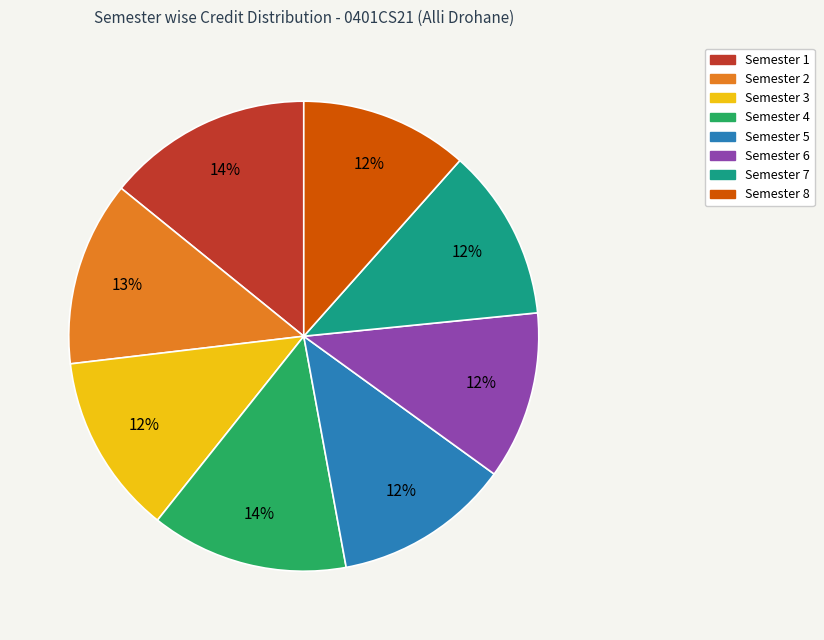

Between Semester 5 and Semester 1, which is larger?

Semester 1